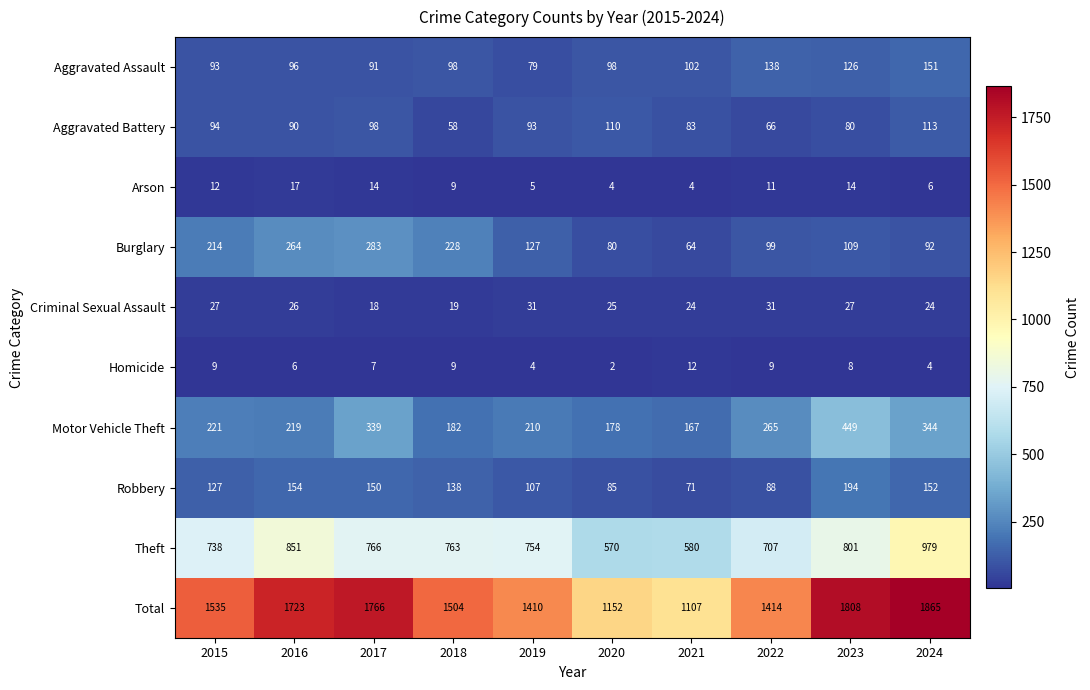

Is it true that Robbery equals 88 at 2022?

True